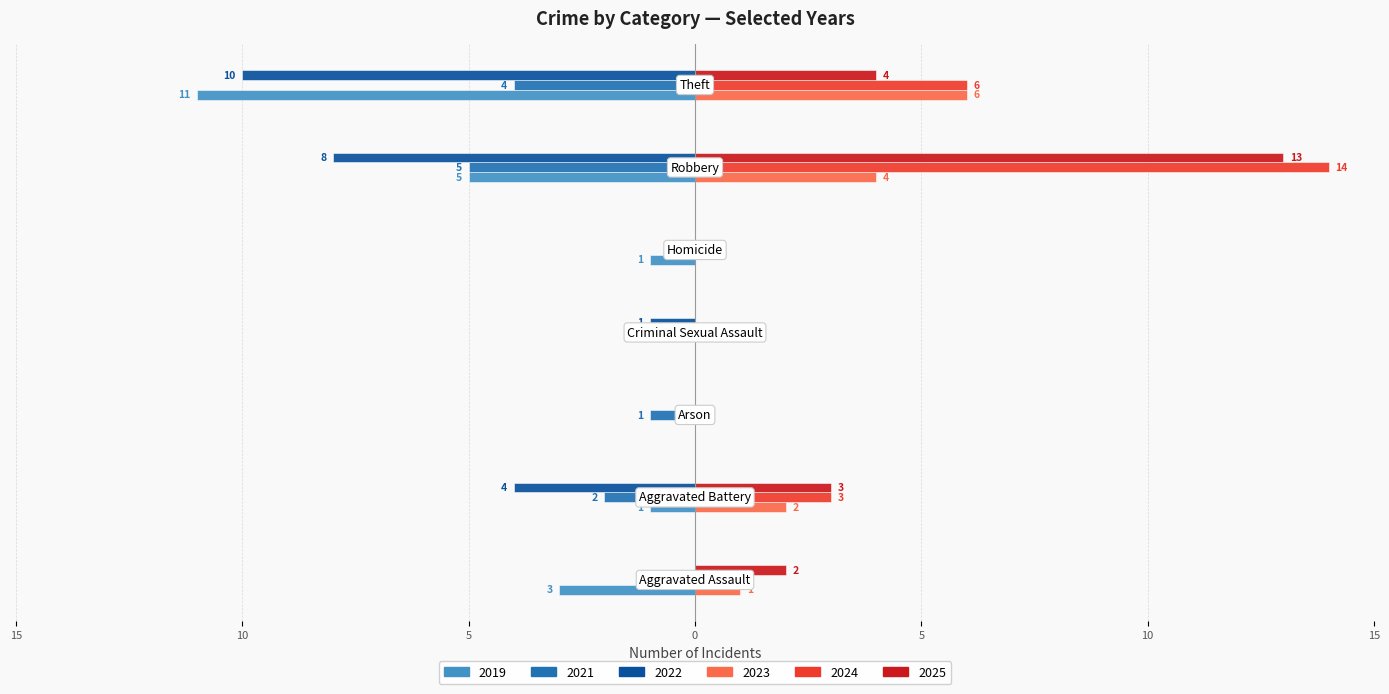

How many values in 2023 are above zero?

4